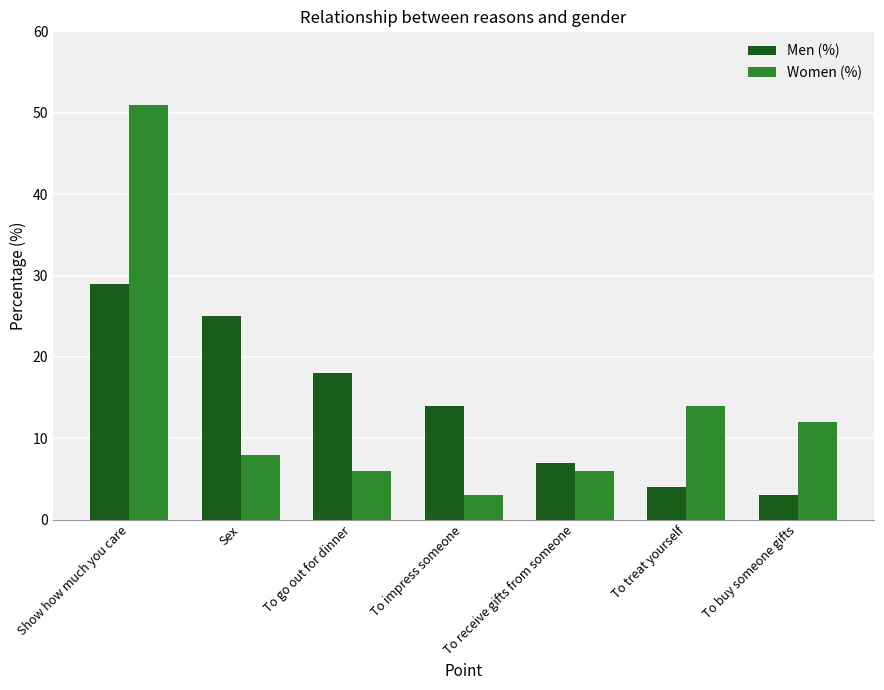

What is the difference between the maximum and minimum values in the Men (%) series?

26